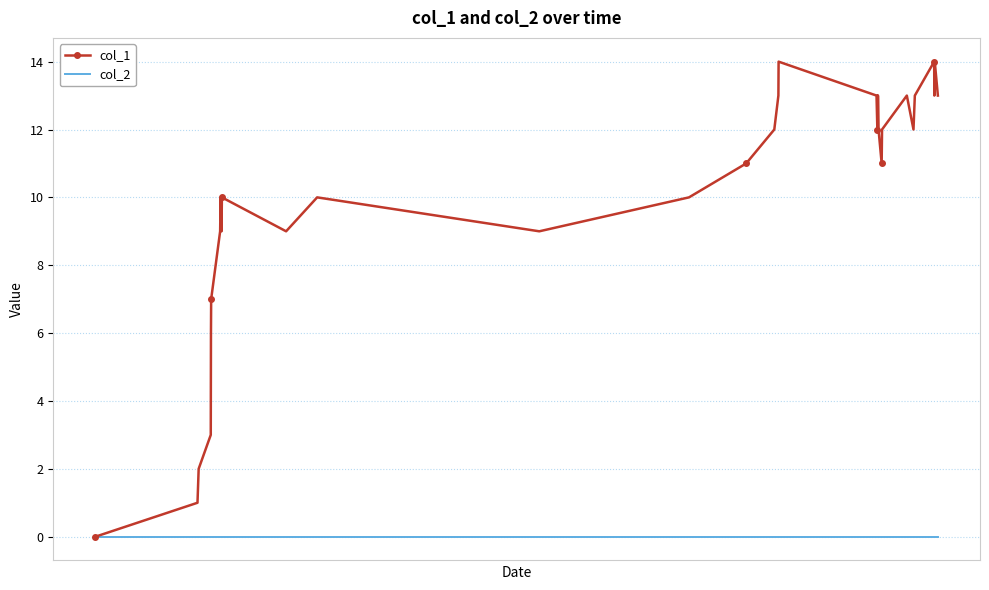

Rank the series by their maximum value, from highest to lowest.

col_1, col_2